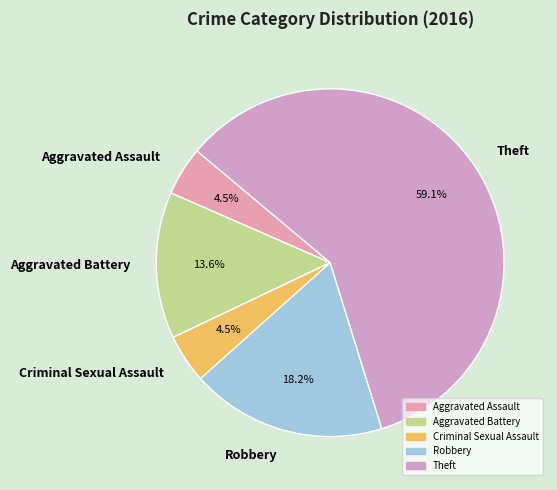

Between Aggravated Battery and Robbery, which is larger?

Robbery